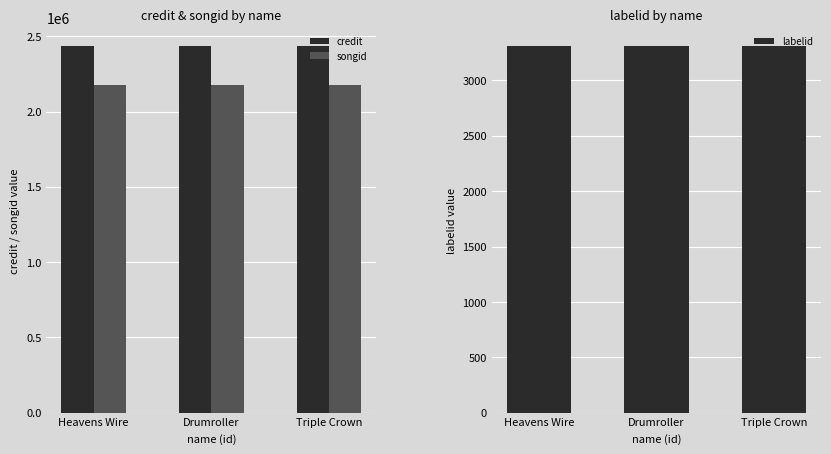

What position from the right is Drumroller?

2